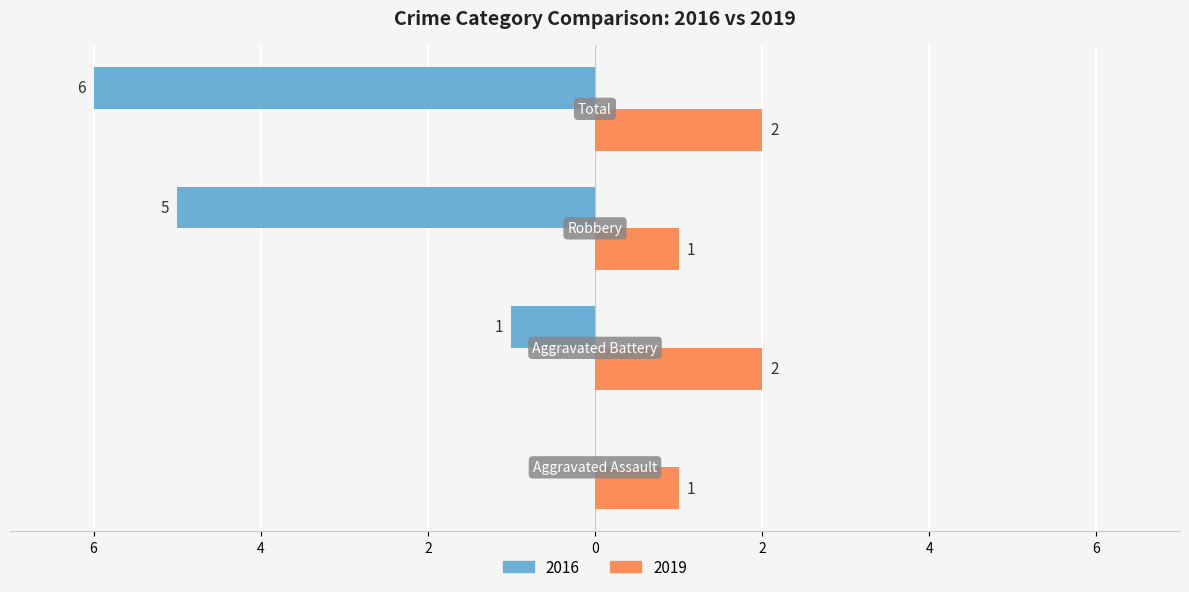

Reading left to right, what are all the values shown in this chart?

Left: Aggravated Assault=0	Aggravated Battery=-1	Robbery=-5	Total=-6
Right: Aggravated Assault=1	Aggravated Battery=2	Robbery=1	Total=2